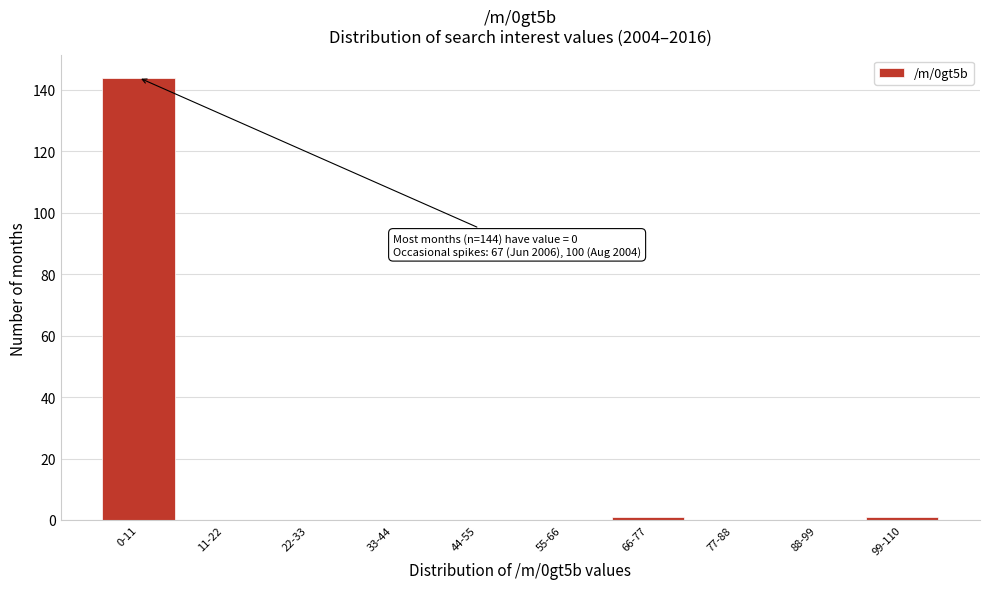

Reading left to right, what are all the values shown in this chart?

0-11=144	11-22=0	22-33=0	33-44=0	44-55=0	55-66=0	66-77=1	77-88=0	88-99=0	99-110=1